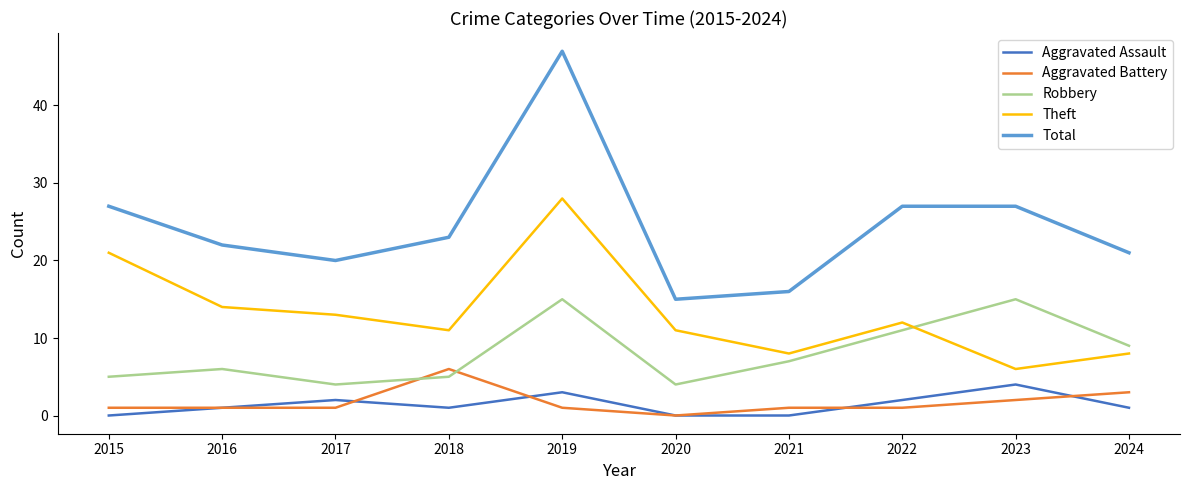

At which label does Theft reach its minimum?

2023